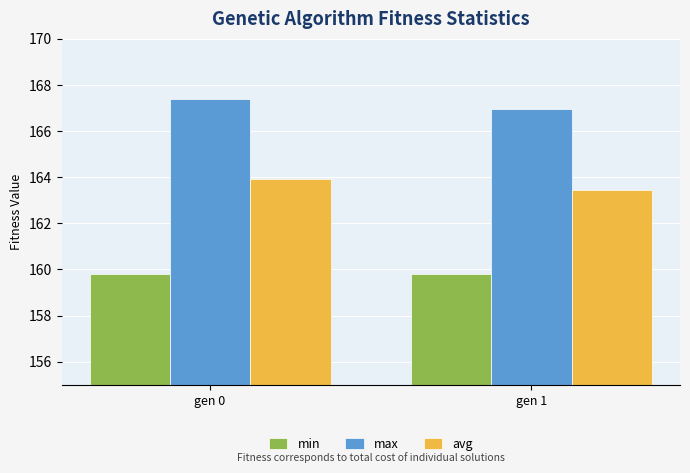

Reading right to left, transcribe all the data shown in this chart.

min: 159.8	159.8
max: 167.0	167.4
avg: 163.4	163.9